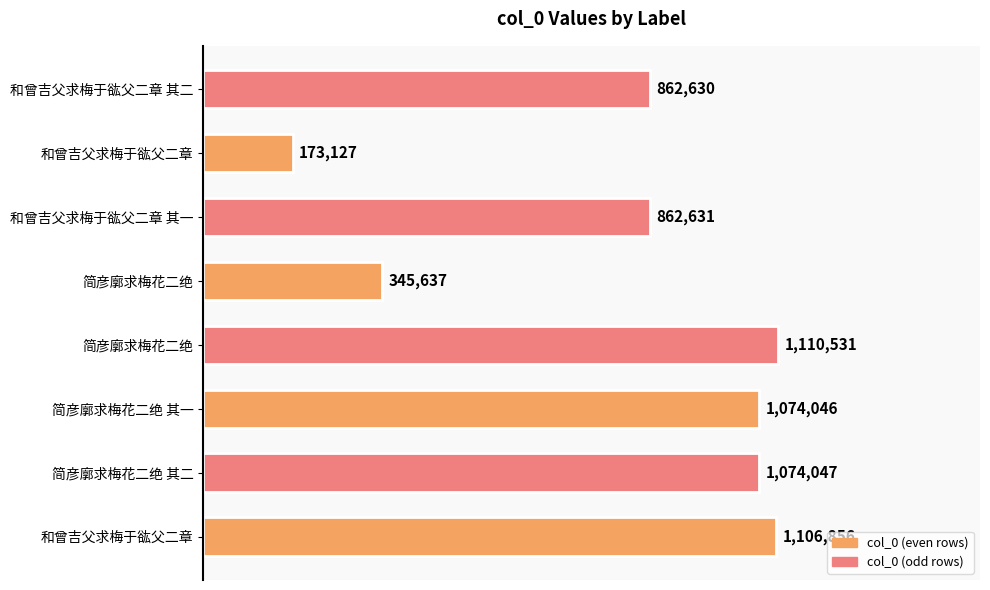

Are the bars horizontal?

Yes